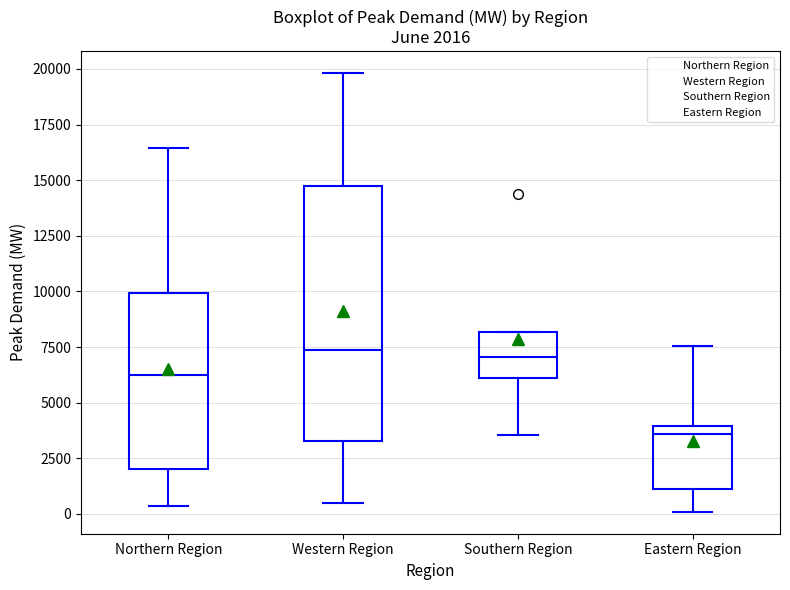

Comparing the boxes themselves (not the whiskers), which one is the tallest?

Western Region